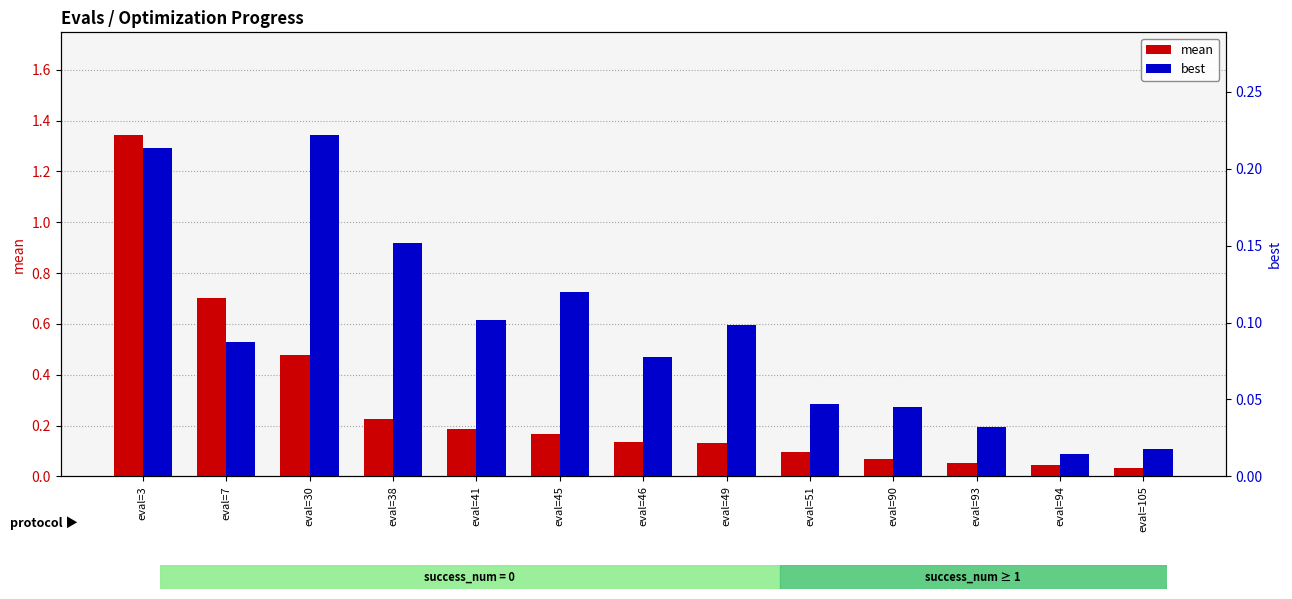

What is the value of the mean bar at the 7th from the left?

0.1